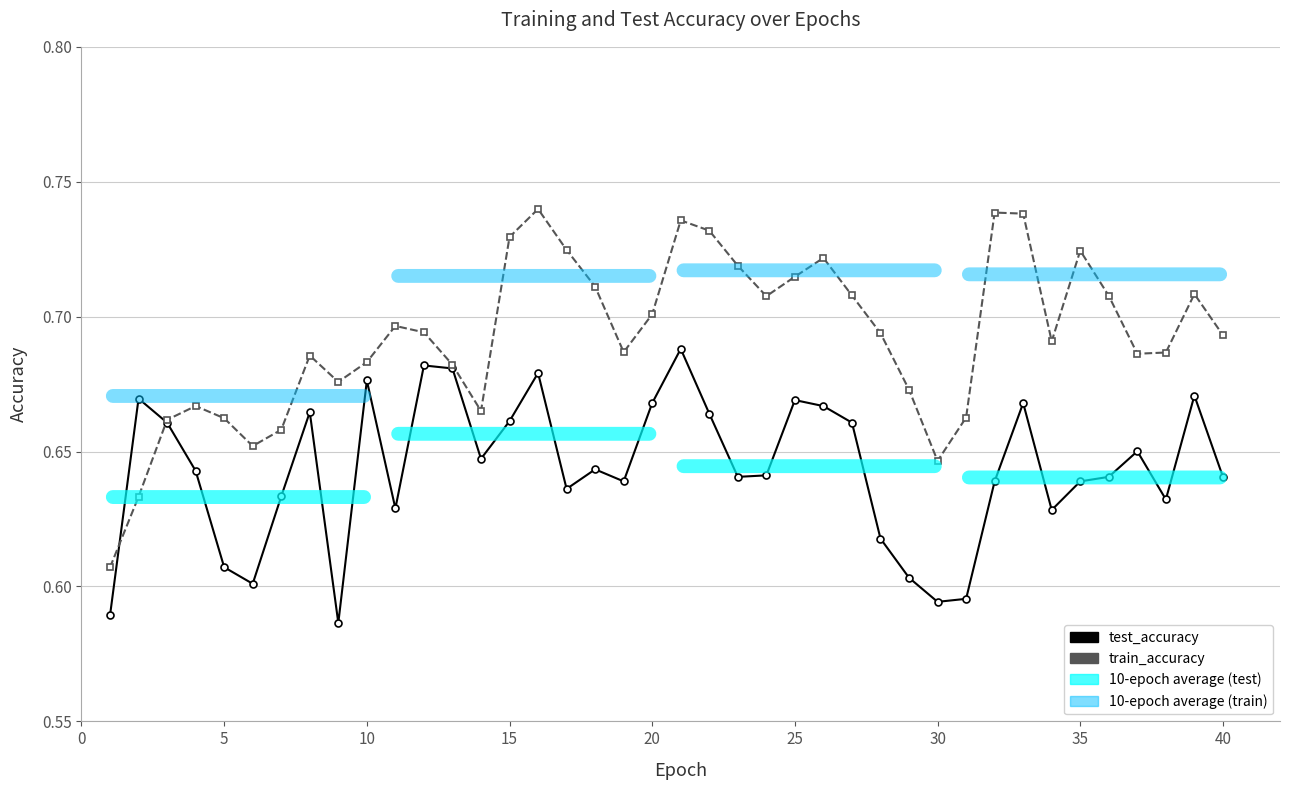

Which series has the largest range (max minus min)?

train_accuracy